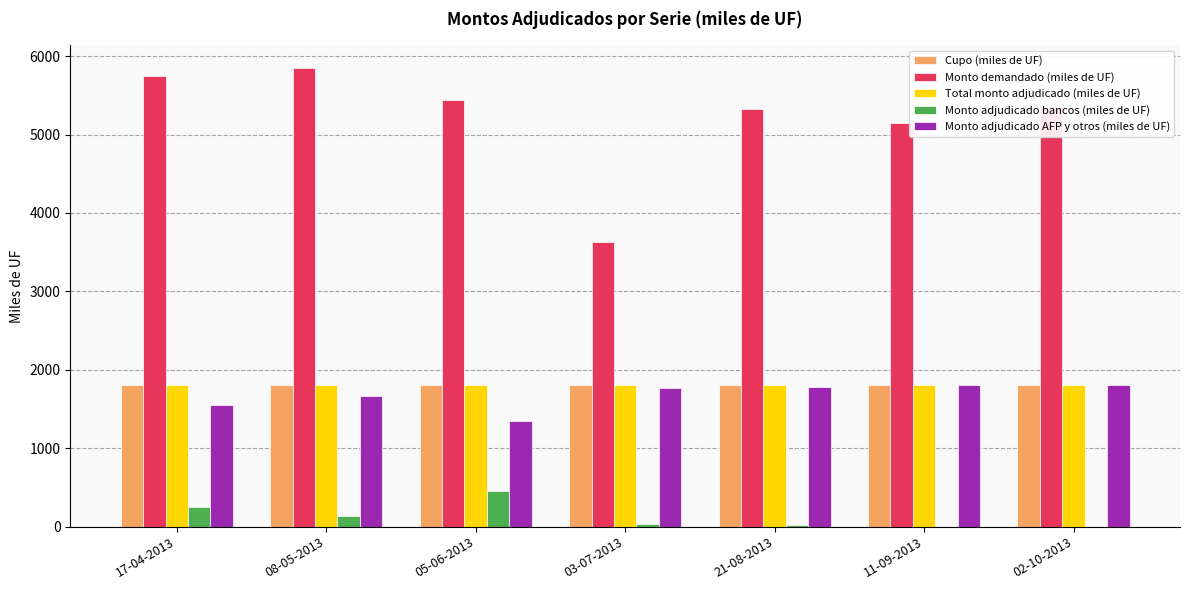

What is the sum of the Total monto adjudicado (miles de UF) values at 02-10-2013 and 08-05-2013?

3600